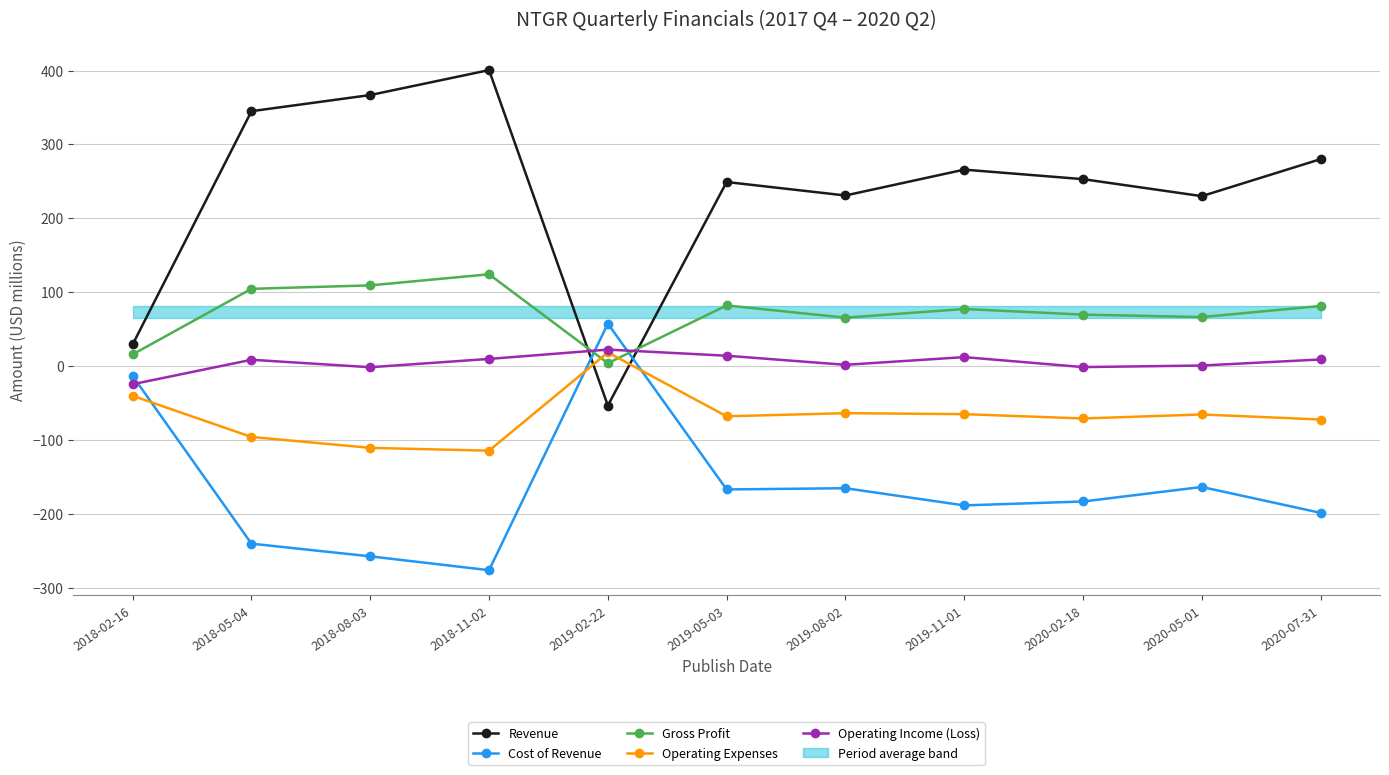

Does the chart have visible grid lines?

Yes